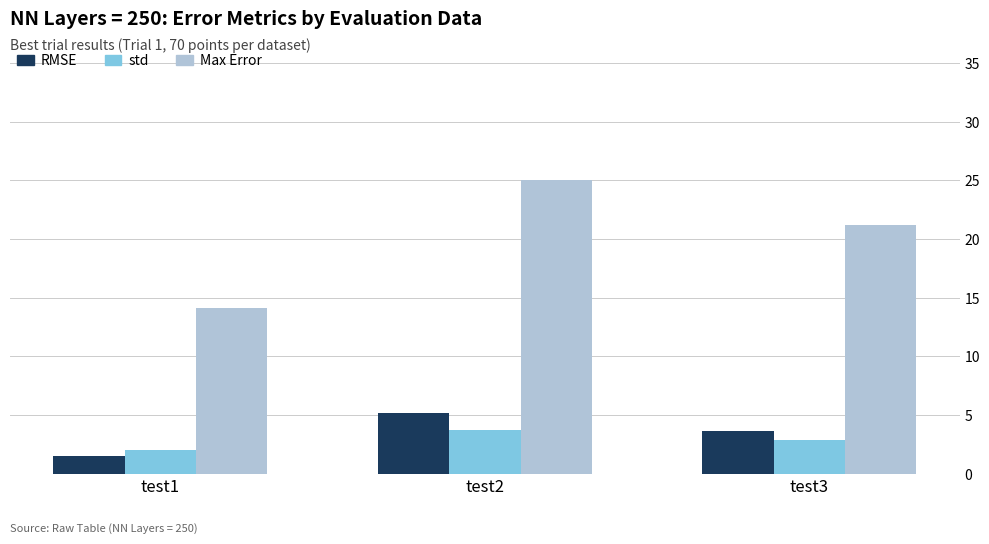

True or false: std has a value of 2.1 at test1.

True